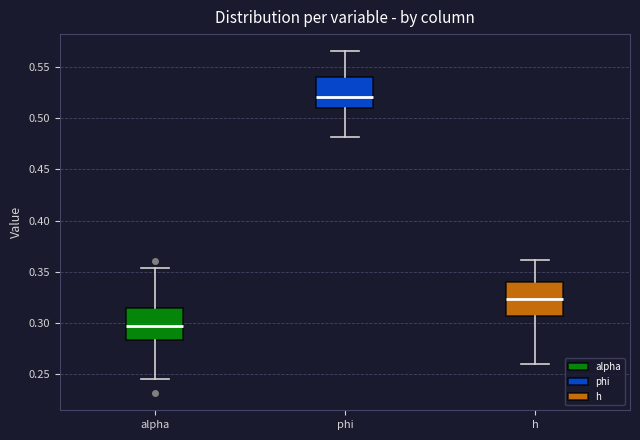

Reading left to right, read every box against the y-axis: the position of its median line, the range the box covers, and the ends of its whiskers. The values are not printed on the chart, so give them approximately, as read against the axis.

alpha: median 0.295, box 0.285 to 0.315, whiskers 0.245 to 0.355
phi: median 0.520, box 0.510 to 0.540, whiskers 0.480 to 0.565
h: median 0.325, box 0.305 to 0.340, whiskers 0.260 to 0.360